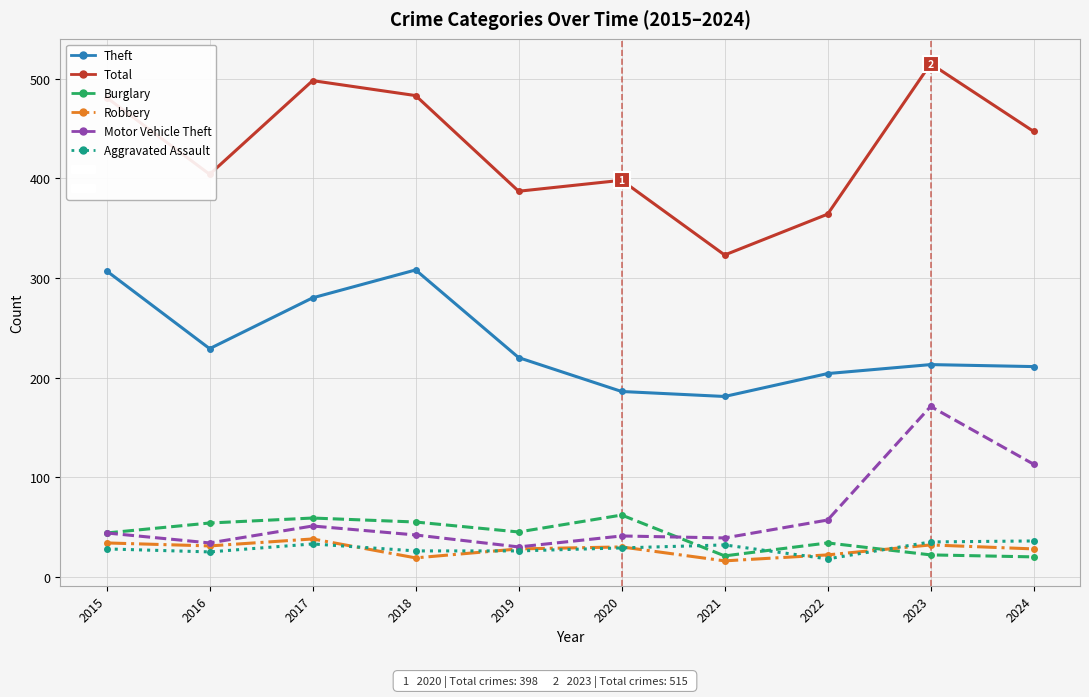

Which label corresponds to the largest value in the chart?

2023